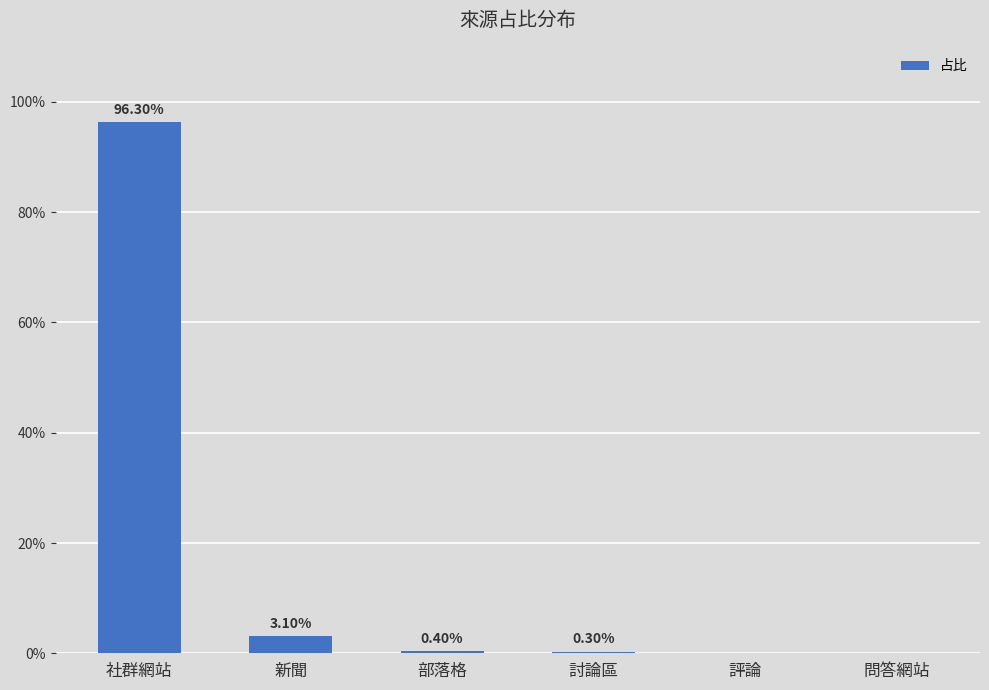

List the labels in order of value, smallest first.

評論, 問答網站, 討論區, 部落格, 新聞, 社群網站